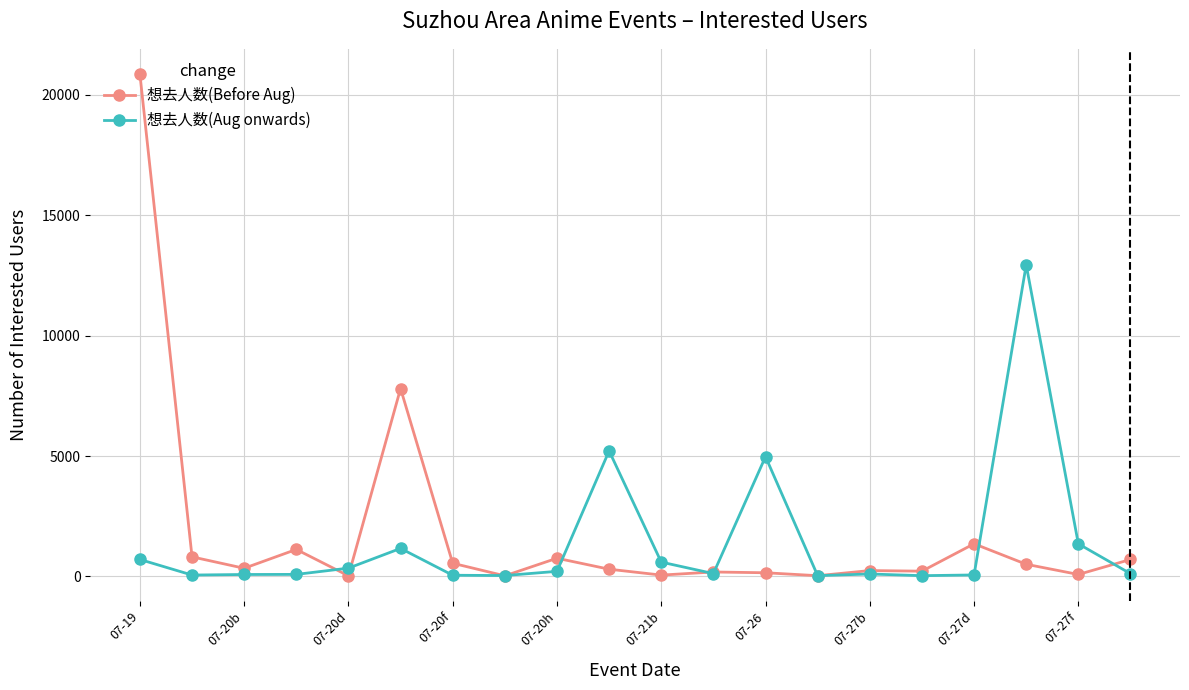

What is the highest value of the 想去人数(Before Aug) series?

20875